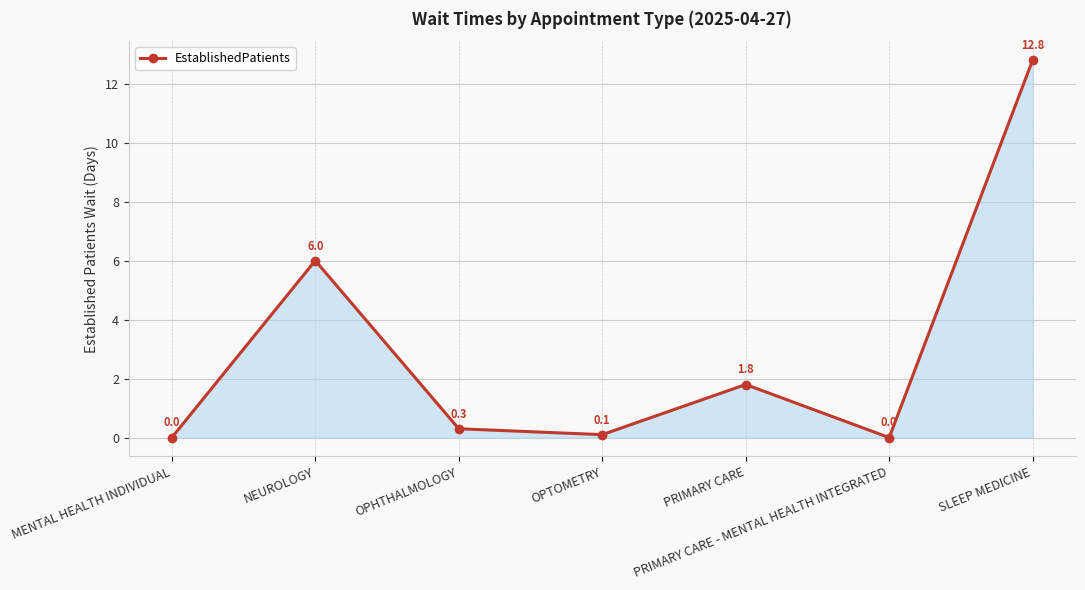

Reading left to right, what are all the values shown in this chart?

0.0	6.0	0.3	0.1	1.8	0.0	12.8